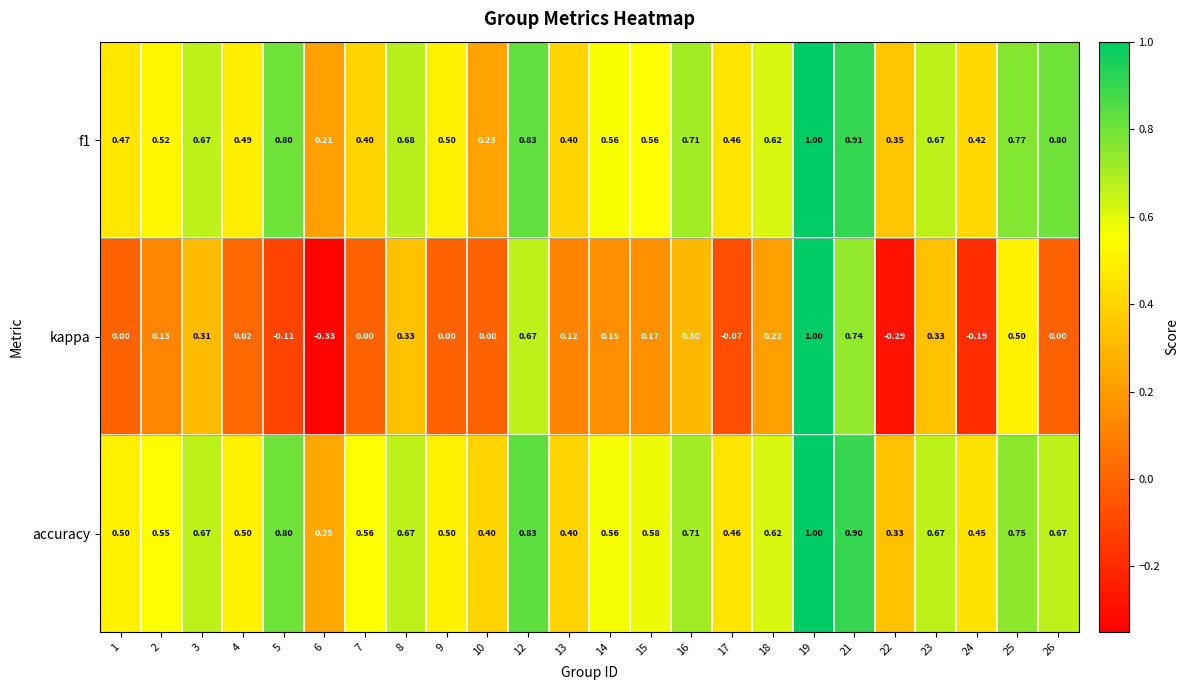

Which series has the widest spread of values?

kappa